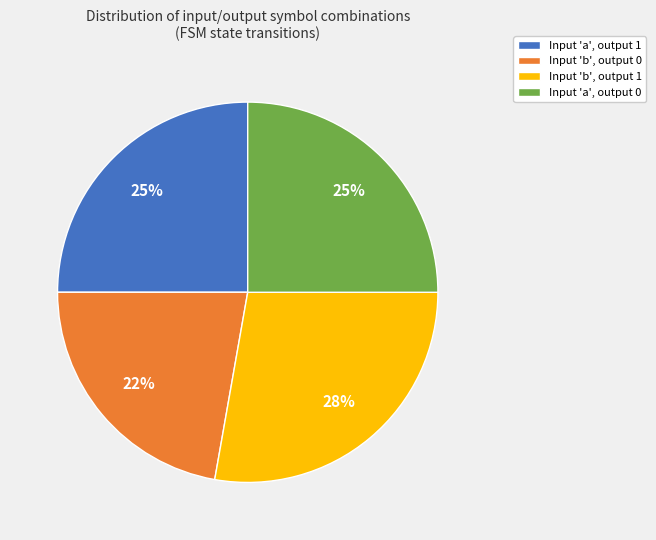

Is there a majority slice in this chart?

No